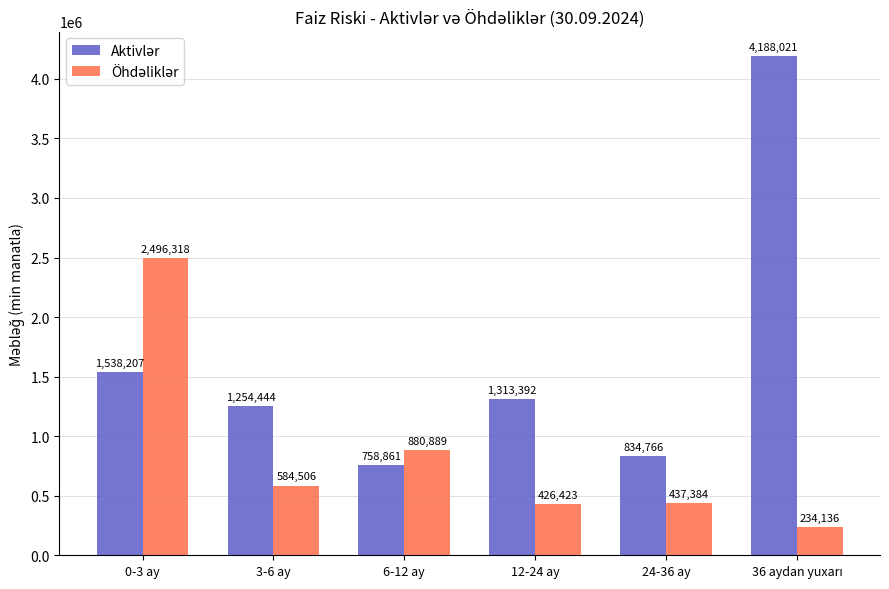

What is the total value across all series at 24-36 ay?

1272150